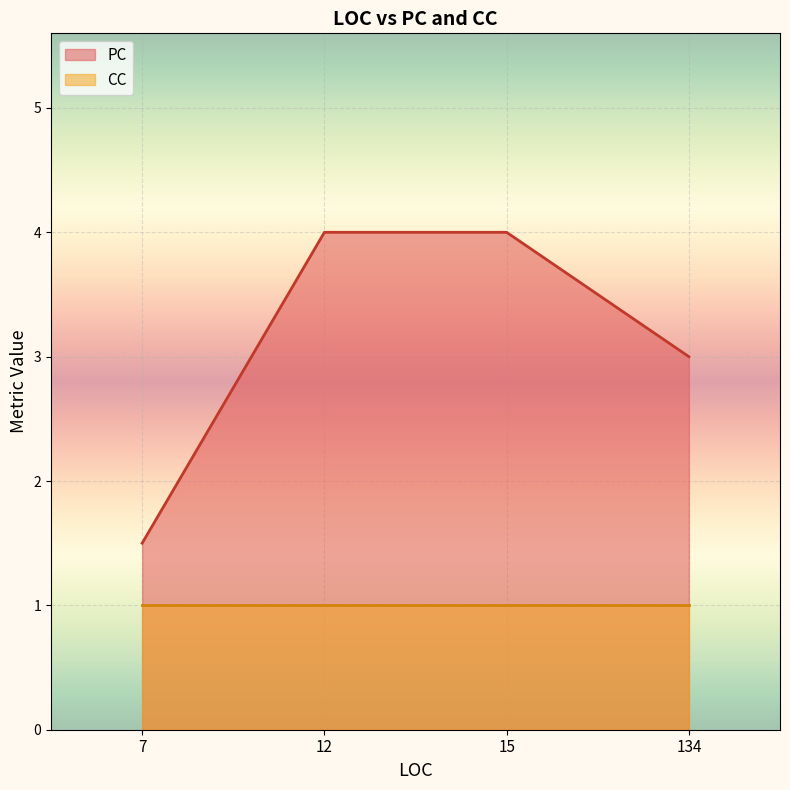

What are all the series names shown in the legend?

PC, CC